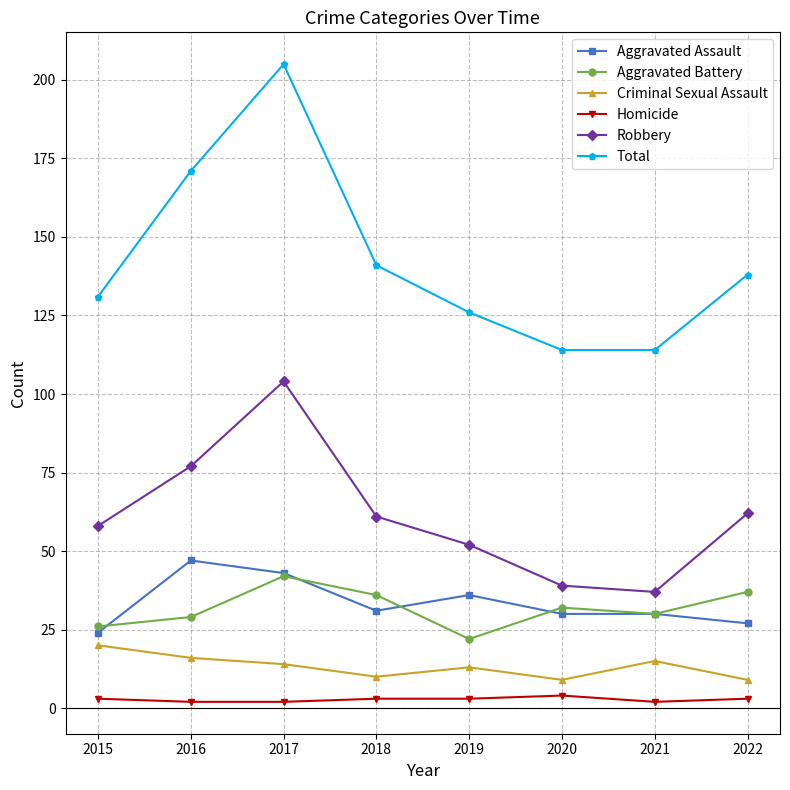

Where is the first local maximum for Total?

2017